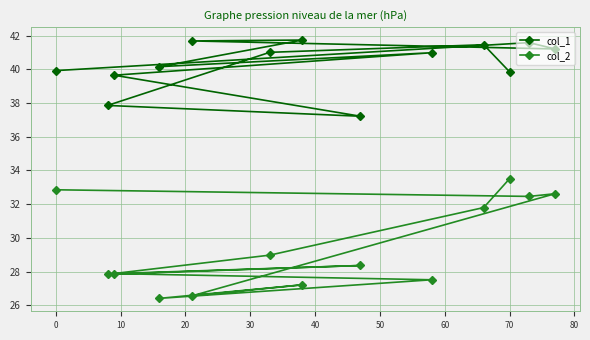

Which series has the widest spread of values?

col_2